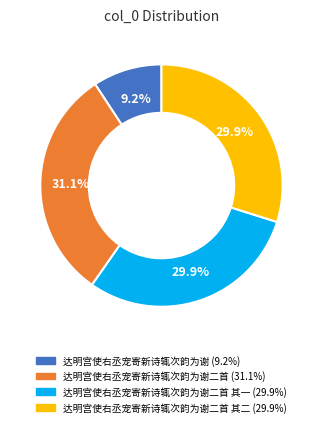

Does any single category account for the majority?

No